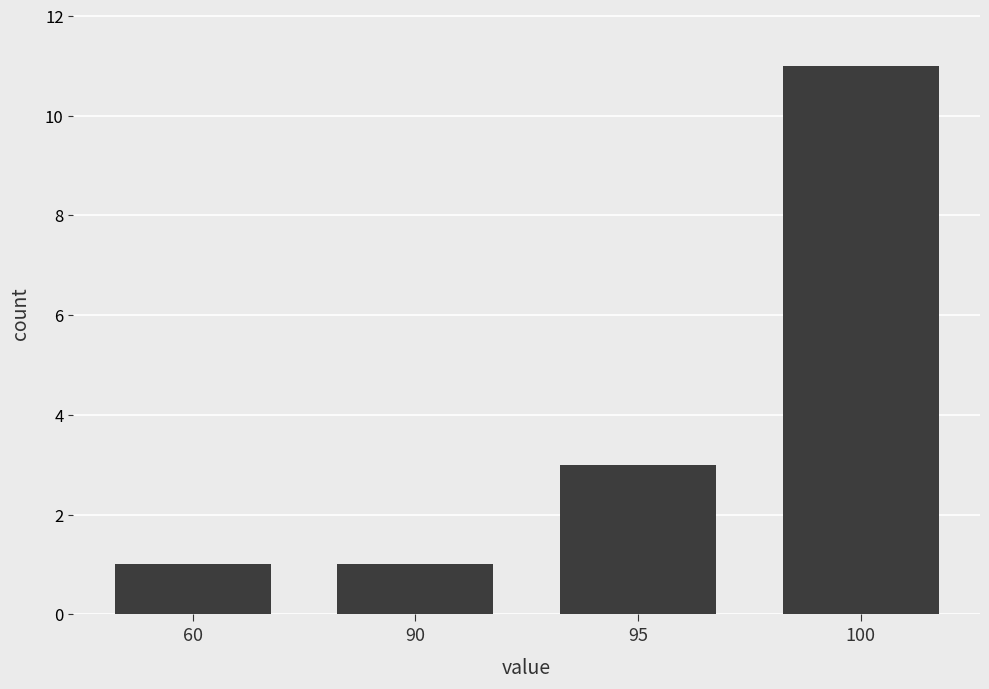

What is the sum of the values at 95 and 100?

14